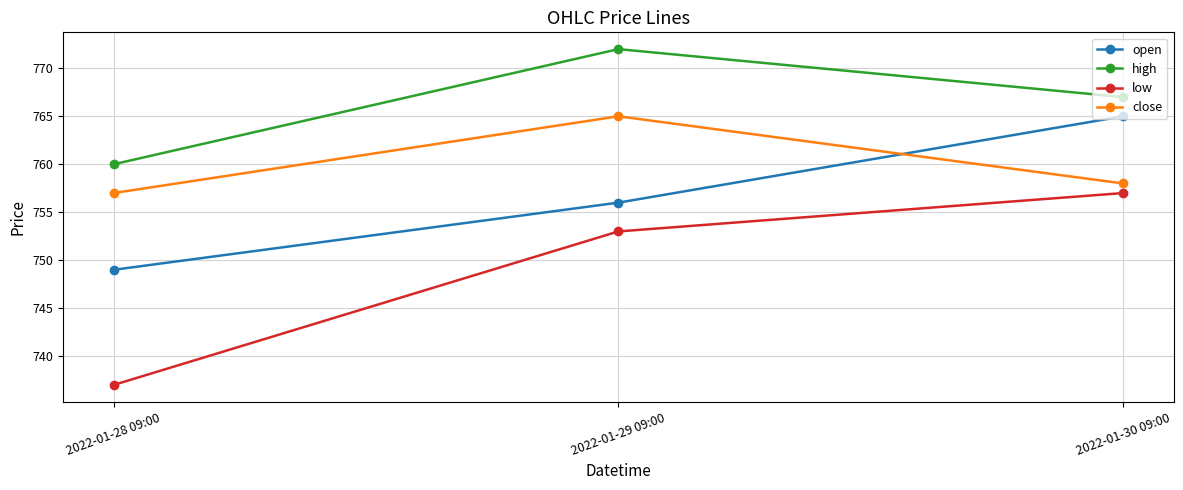

Is it true that close equals 251 at 2022-01-28 09:00?

False